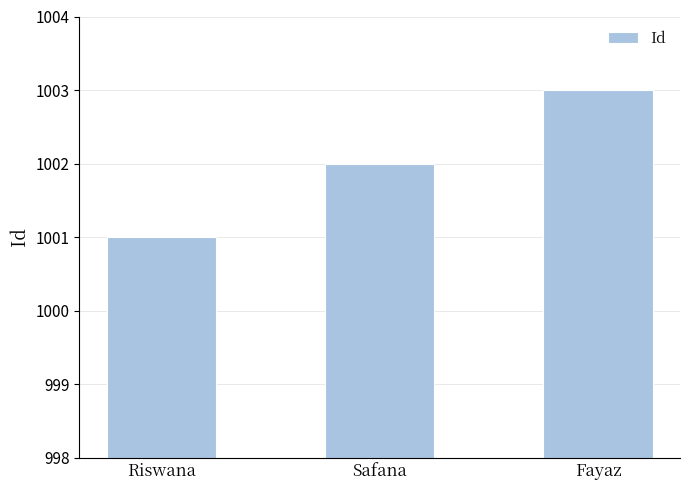

What is the ratio of the value at Riswana to the value at Fayaz?

1.0